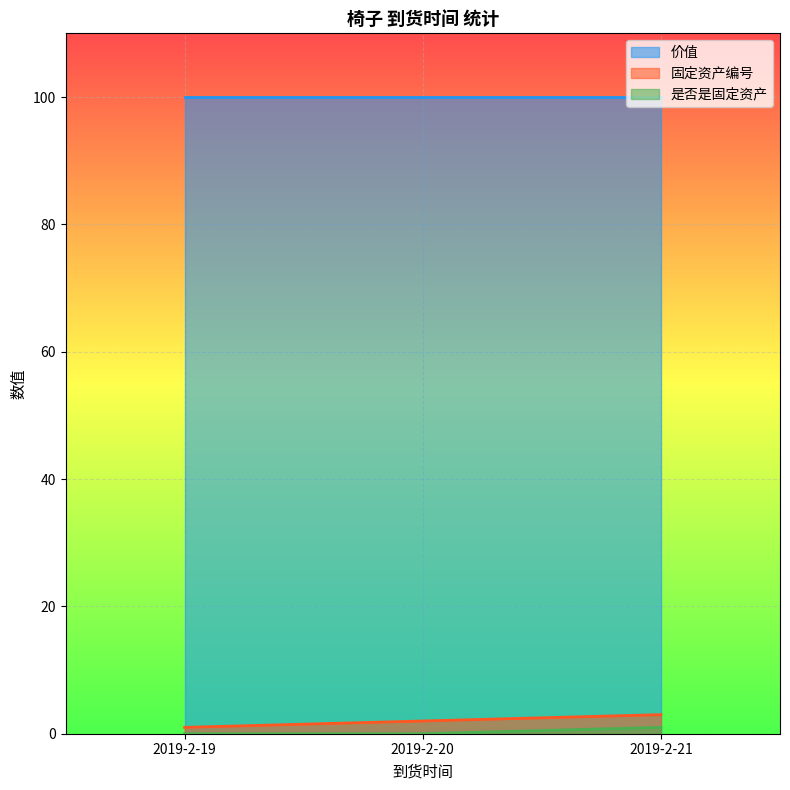

The 固定资产编号 series shows 1 at 2019-2-21. True or false?

False